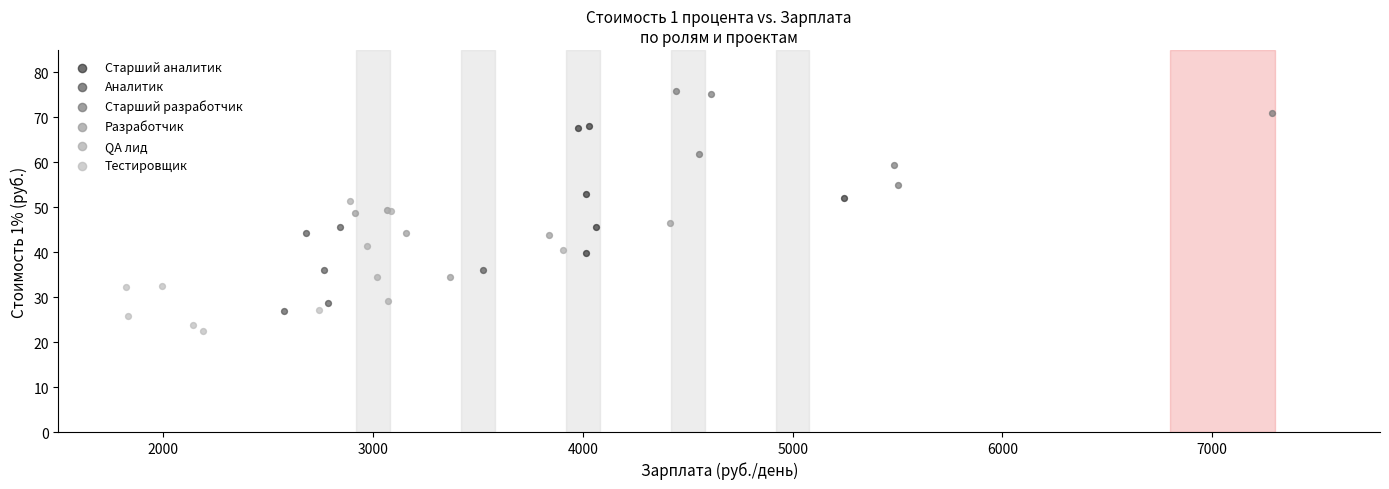

What are all the series names shown in the legend?

Старший аналитик, Аналитик, Старший разработчик, Разработчик, QA лид, Тестировщик